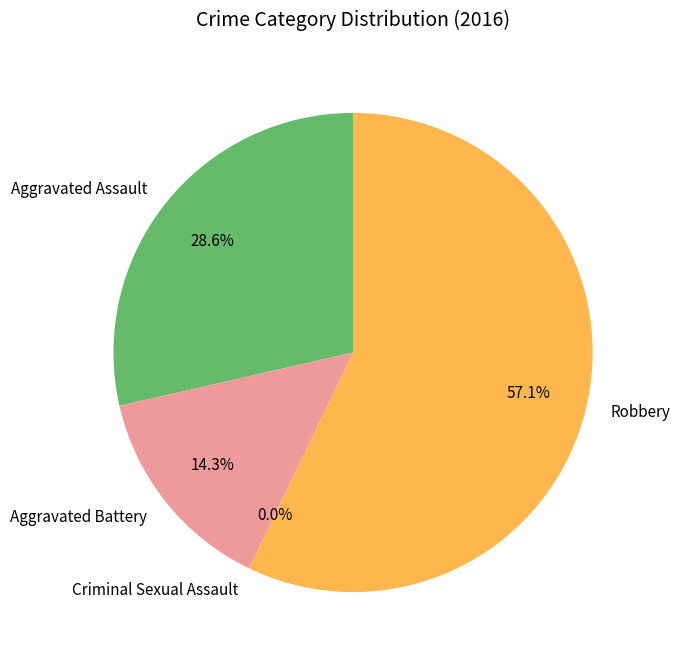

What is the majority slice?

Robbery